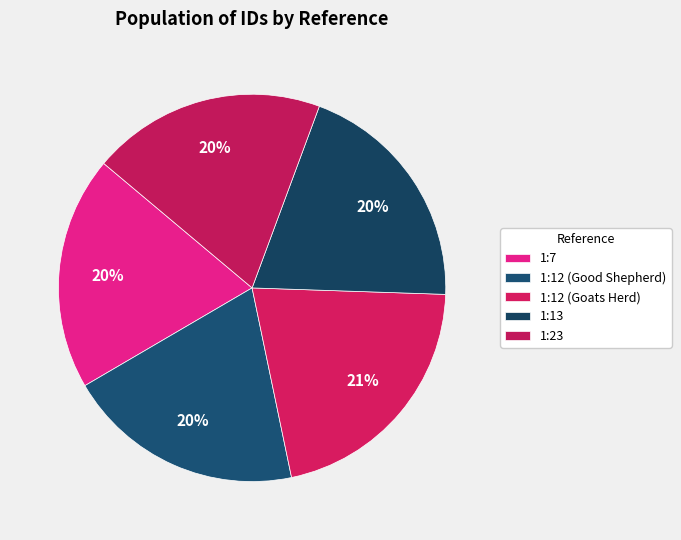

What percentage is NOT represented by 1:13?

80.1%